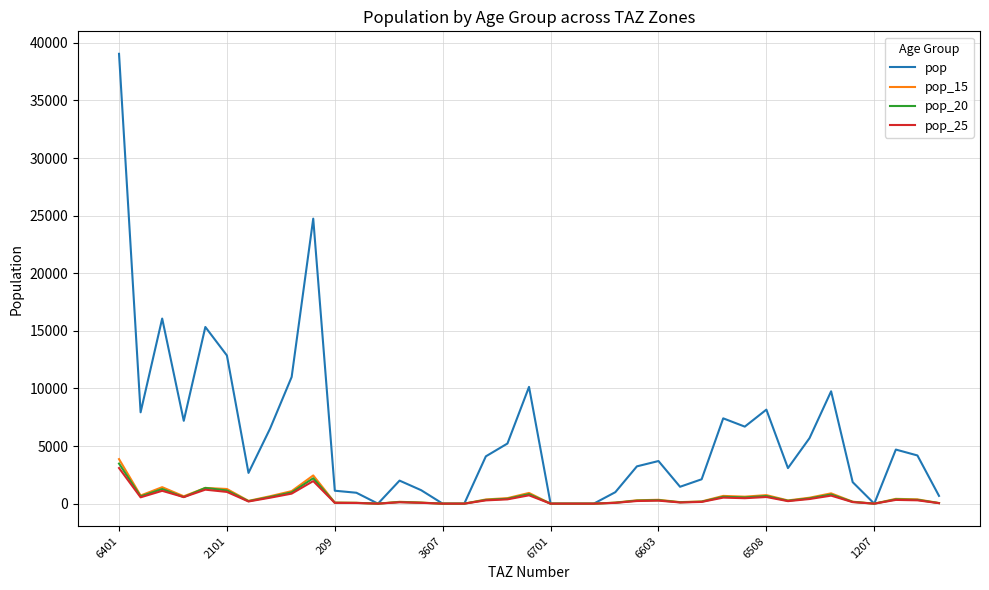

Which series has the widest spread of values?

pop